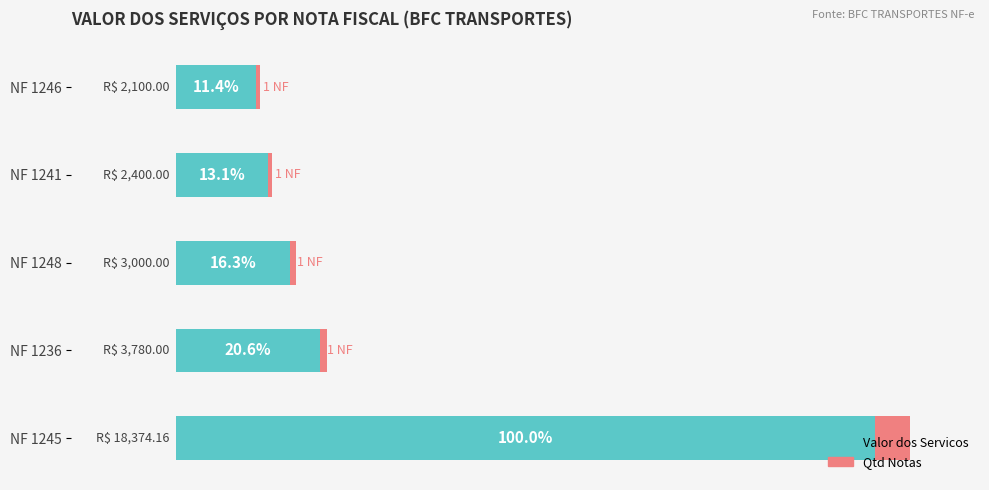

List the labels in order of Valor dos Servicos value, smallest first.

NF 1246, NF 1241, NF 1248, NF 1236, NF 1245